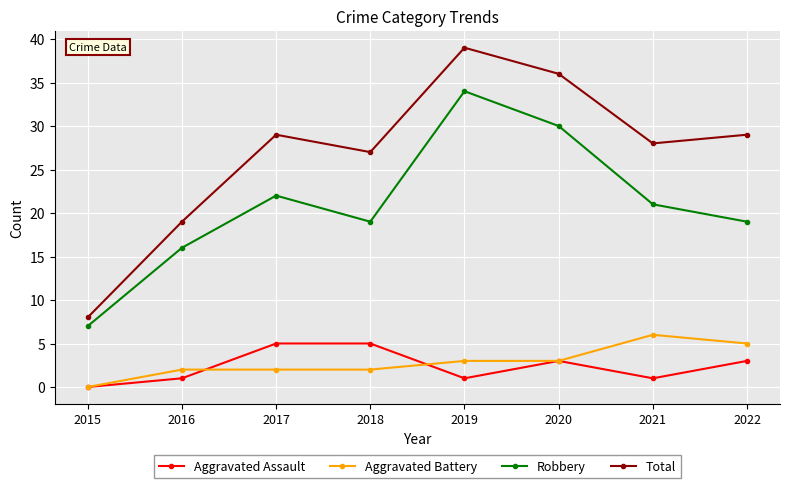

Which series has the widest spread of values?

Total